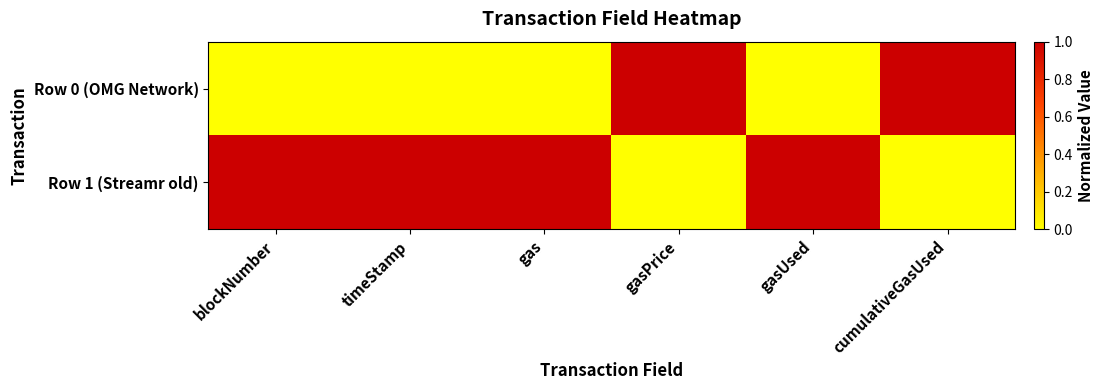

Which series has the largest total across all categories?

Row 1 (Streamr old)